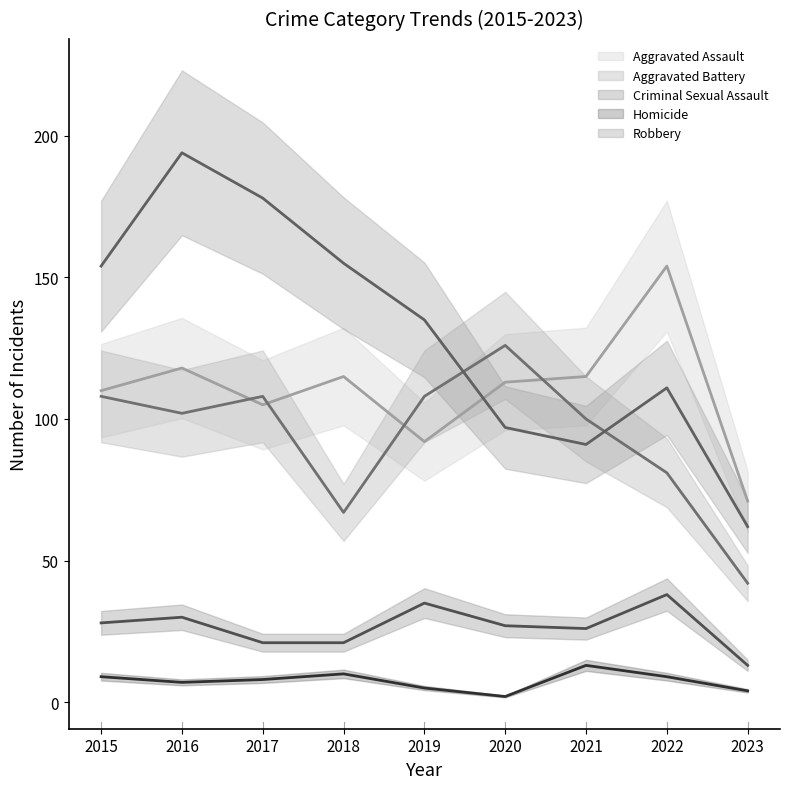

How many interior local valleys does the Aggravated Battery series have?

2